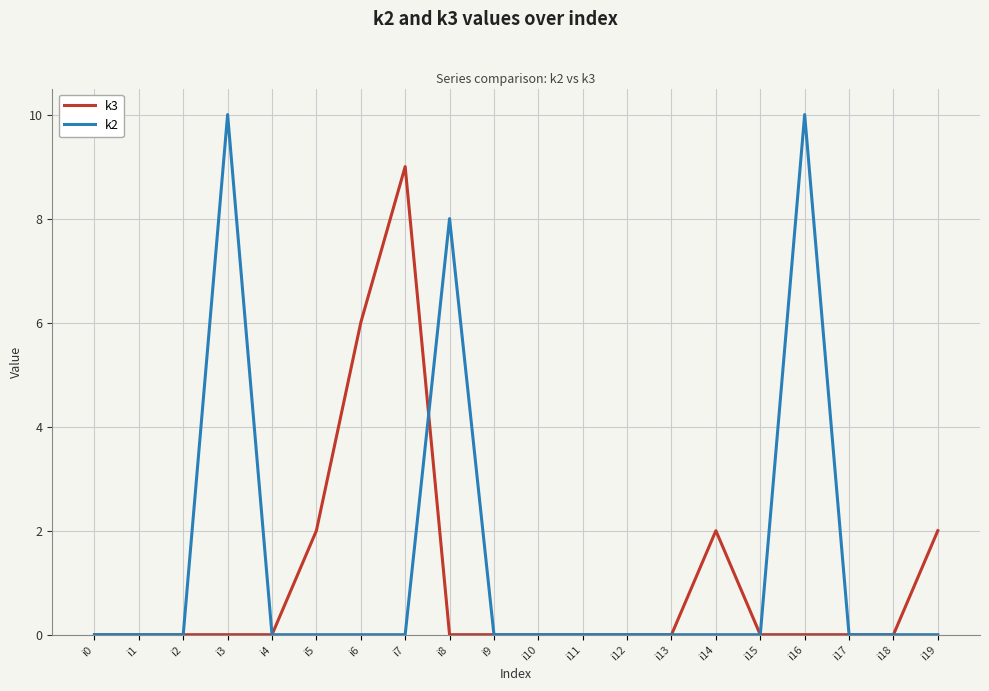

Reading left to right, extract all data points from this chart.

k3: i0=0	i1=0	i2=0	i3=0	i4=0	i5=2	i6=6	i7=9	i8=0	i9=0	i10=0	i11=0	i12=0	i13=0	i14=2	i15=0	i16=0	i17=0	i18=0	i19=2
k2: i0=0	i1=0	i2=0	i3=10	i4=0	i5=0	i6=0	i7=0	i8=8	i9=0	i10=0	i11=0	i12=0	i13=0	i14=0	i15=0	i16=10	i17=0	i18=0	i19=0